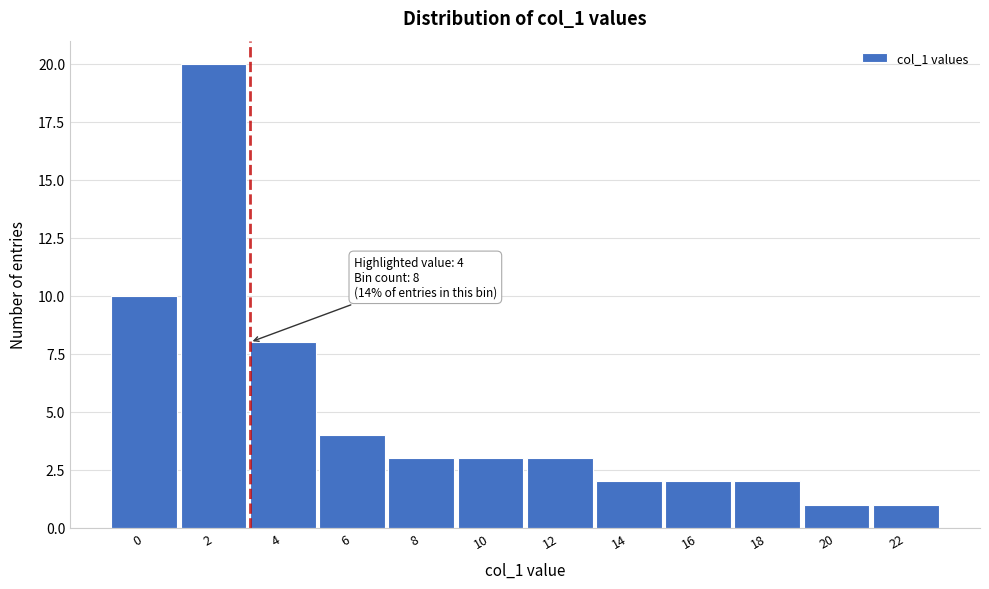

Reading left to right, list all the values displayed in this chart.

10	20	8	4	3	3	3	2	2	2	1	1